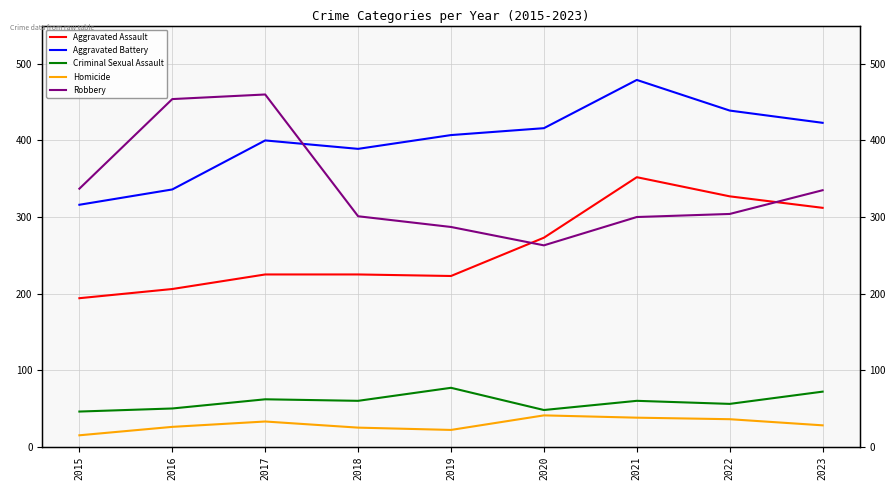

Reading left to right, what are all the values shown in this chart?

Aggravated Assault: 2015=194	2016=206	2017=225	2018=225	2019=223	2020=273	2021=352	2022=327	2023=312
Aggravated Battery: 2015=316	2016=336	2017=400	2018=389	2019=407	2020=416	2021=479	2022=439	2023=423
Criminal Sexual Assault: 2015=46	2016=50	2017=62	2018=60	2019=77	2020=48	2021=60	2022=56	2023=72
Homicide: 2015=15	2016=26	2017=33	2018=25	2019=22	2020=41	2021=38	2022=36	2023=28
Robbery: 2015=337	2016=454	2017=460	2018=301	2019=287	2020=263	2021=300	2022=304	2023=335